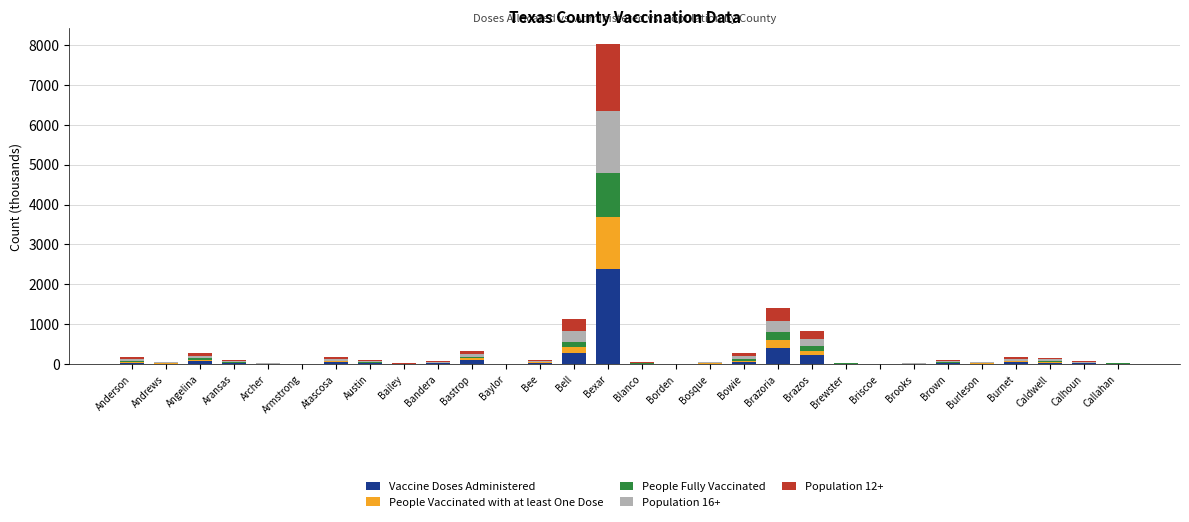

At which category is the sum across all series the highest?

Bexar